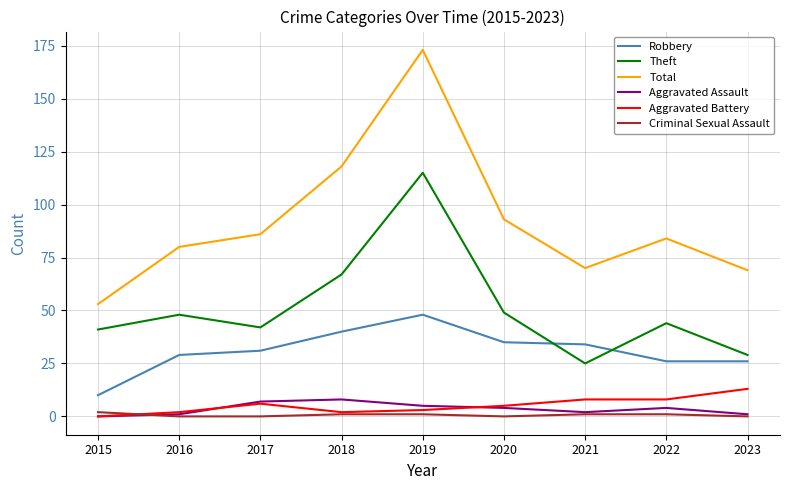

What is the approximate value of Aggravated Assault at 2020?

4